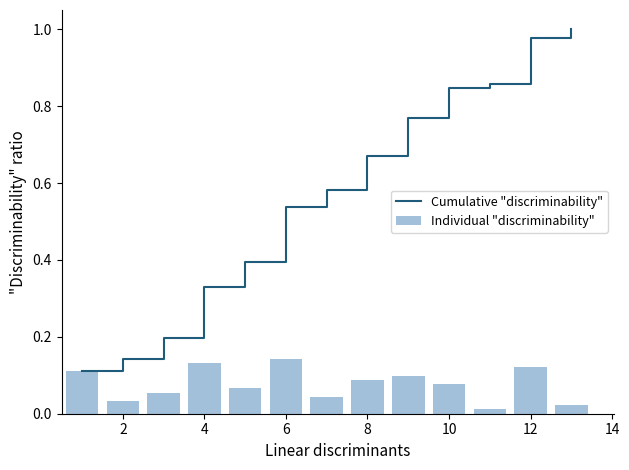

Does the chart contain stacked bars?

No